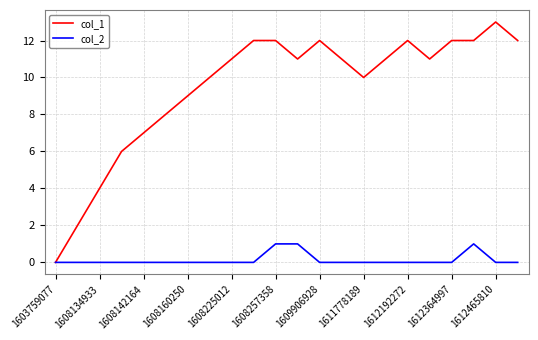

Rank the series by their average value, from lowest to highest.

col_2, col_1